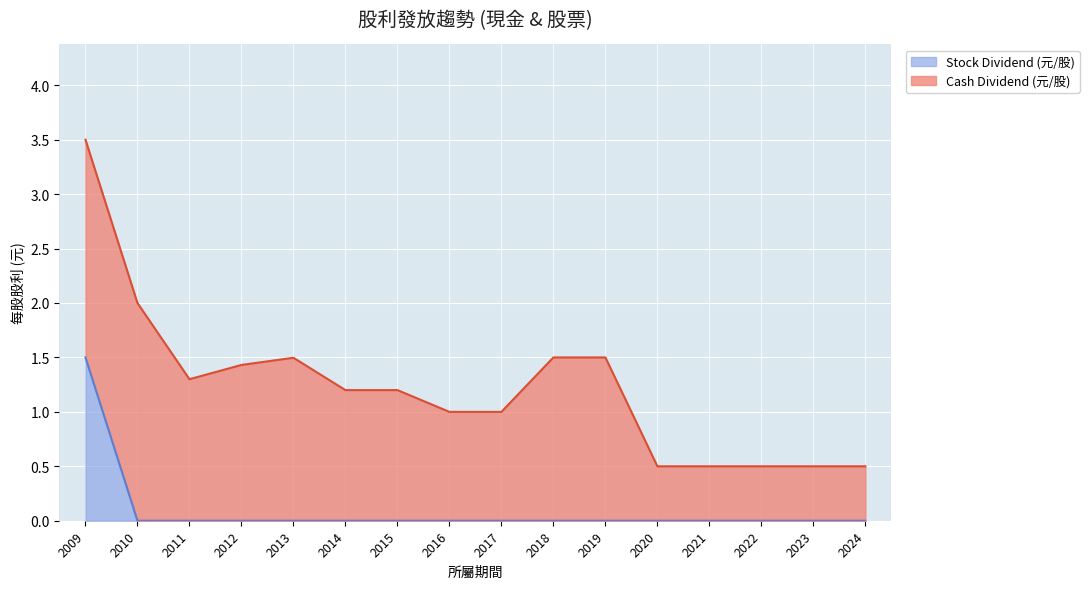

Which category has the highest value in the Stock Dividend (元/股) series?

2009